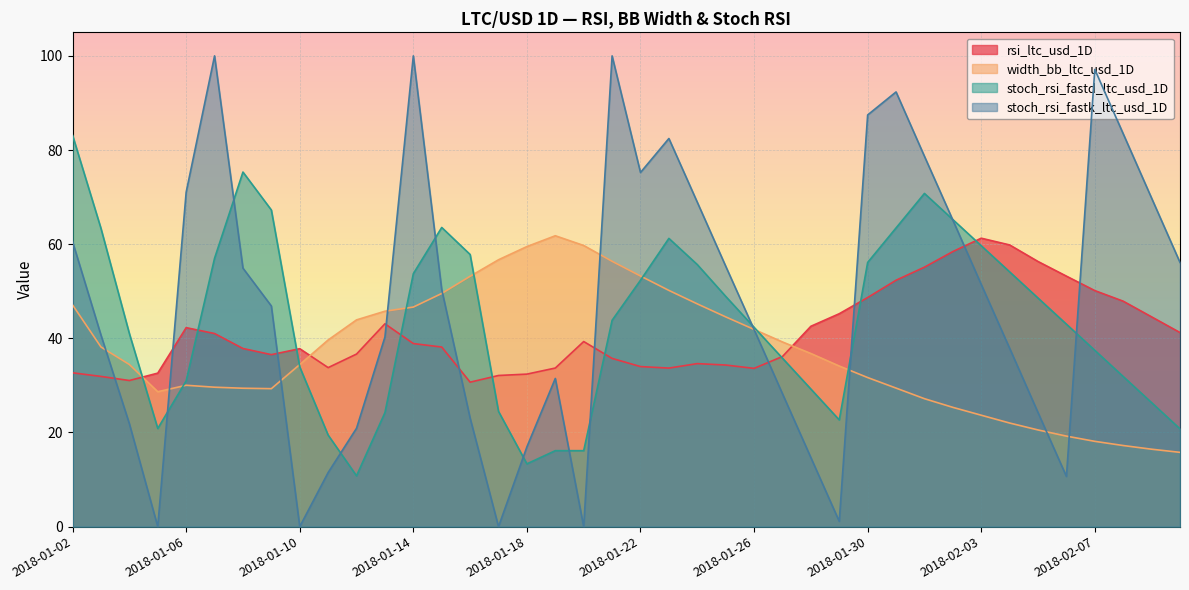

Where is the first local minimum for width_bb_ltc_usd_1D?

2018-01-05